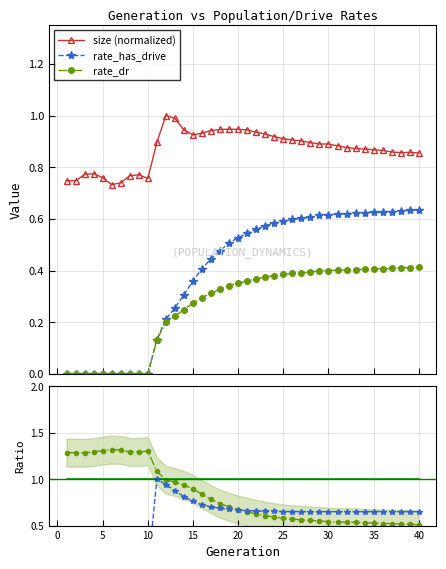

True or false: size (normalized) has more than 1 points higher than both neighbors.

True